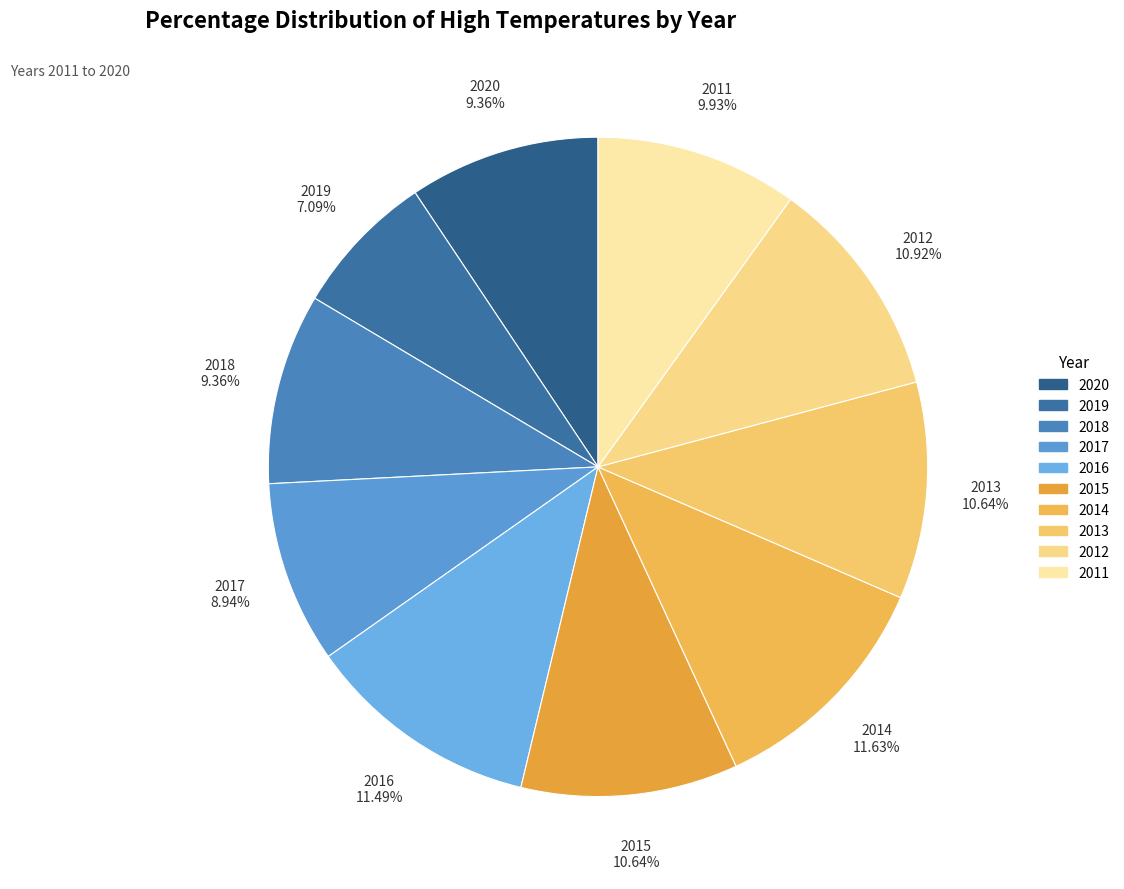

To the nearest percent, what is the combined percentage of 2015 and 2020?

20%